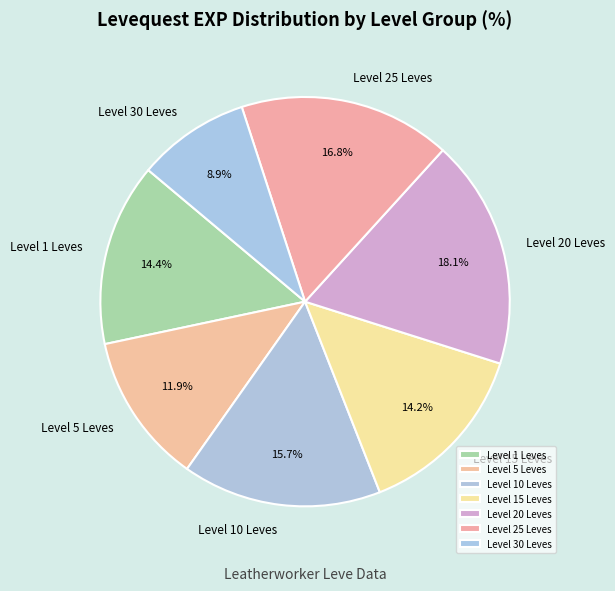

Which has a higher value, Level 30 Leves or Level 20 Leves?

Level 20 Leves